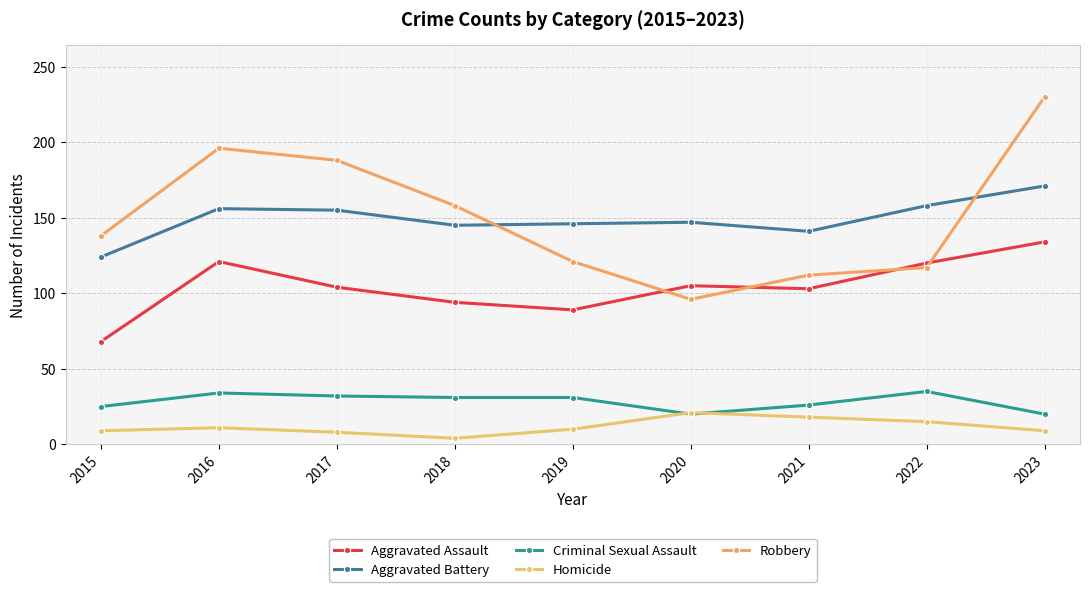

What is the total value across all series at 2019?

397